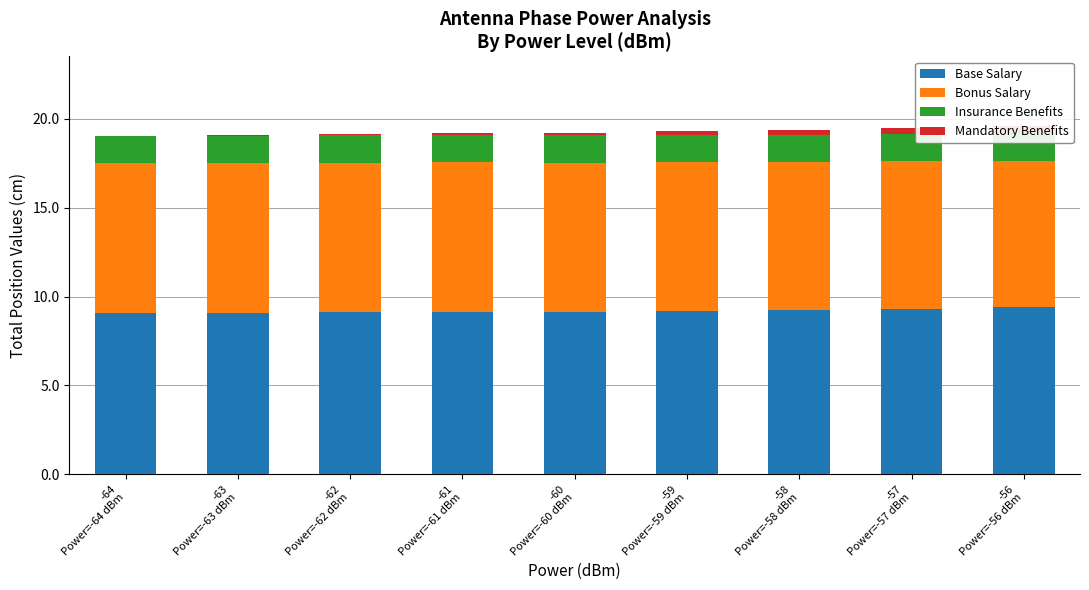

At which label does Base Salary reach its minimum?

-64
Power=-64 dBm